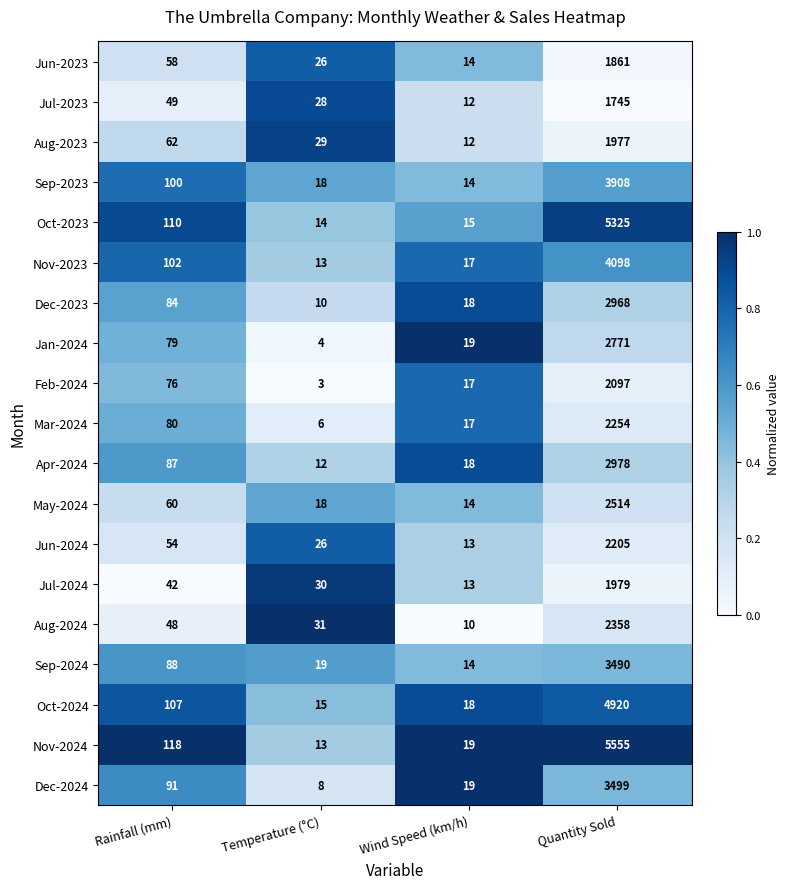

True or false: Aug-2024 has a value of 10 at Wind Speed (km/h).

True